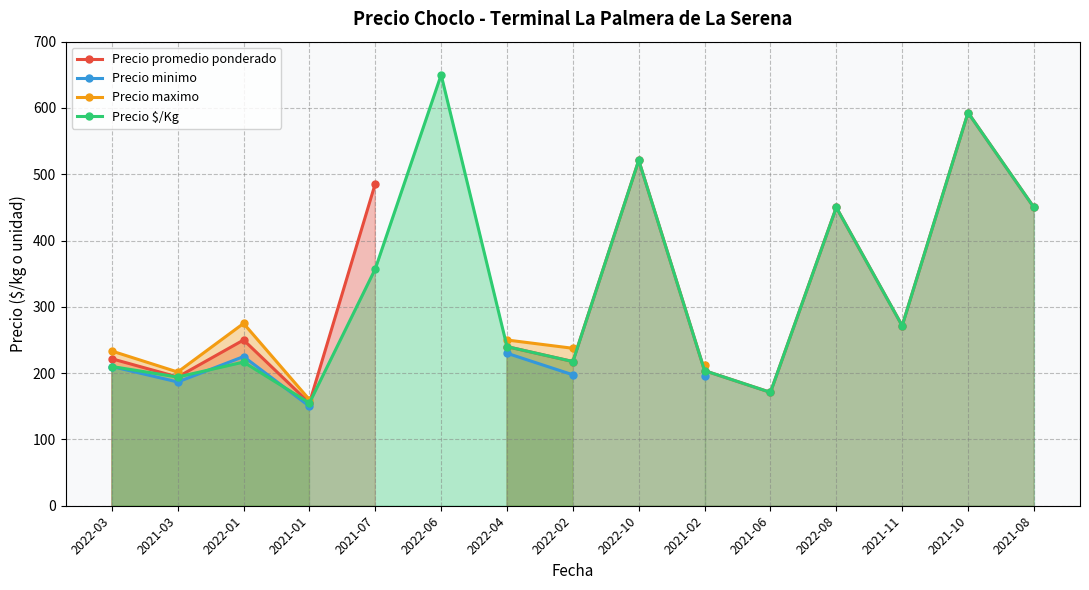

Which category has the lowest value across all series?

2021-01